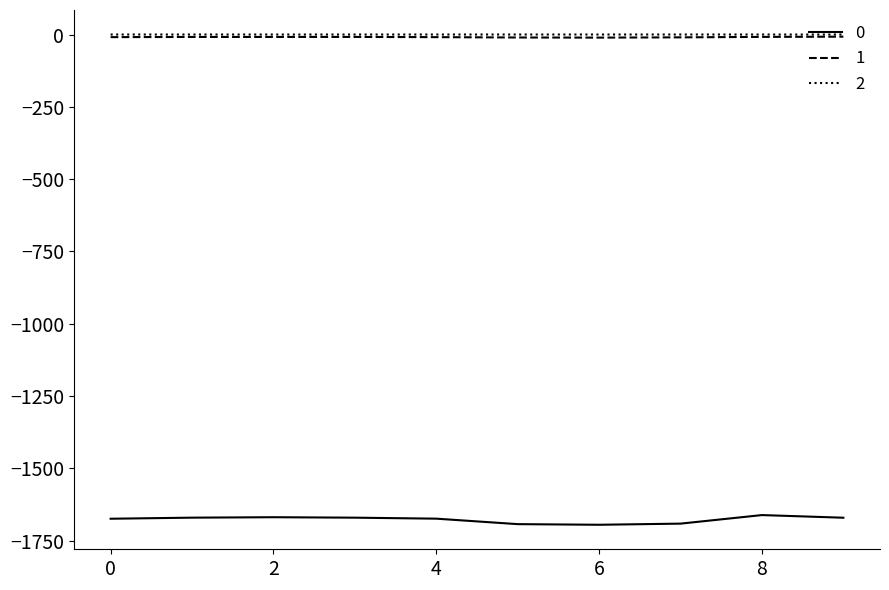

True or false: 1 and 0 intersect in this chart.

False